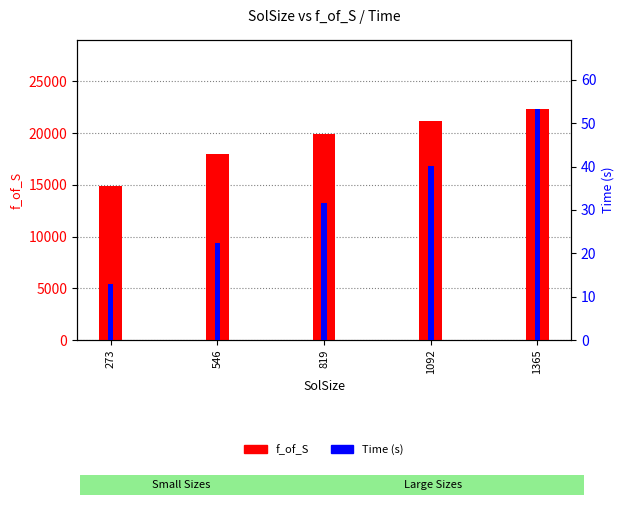

What is the sum of all Time values?

160.2